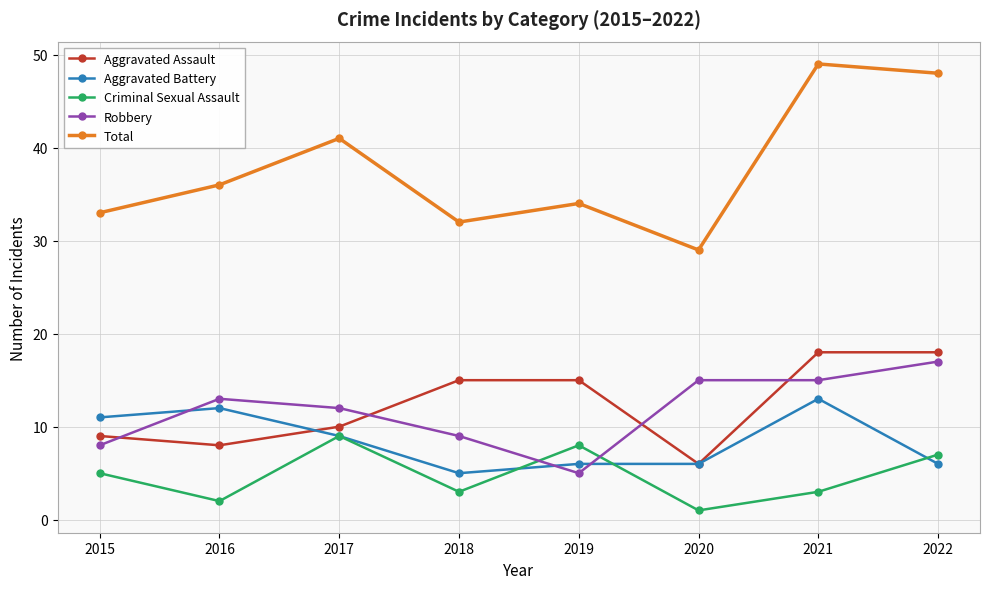

True or false: Robbery and Total intersect in this chart.

False